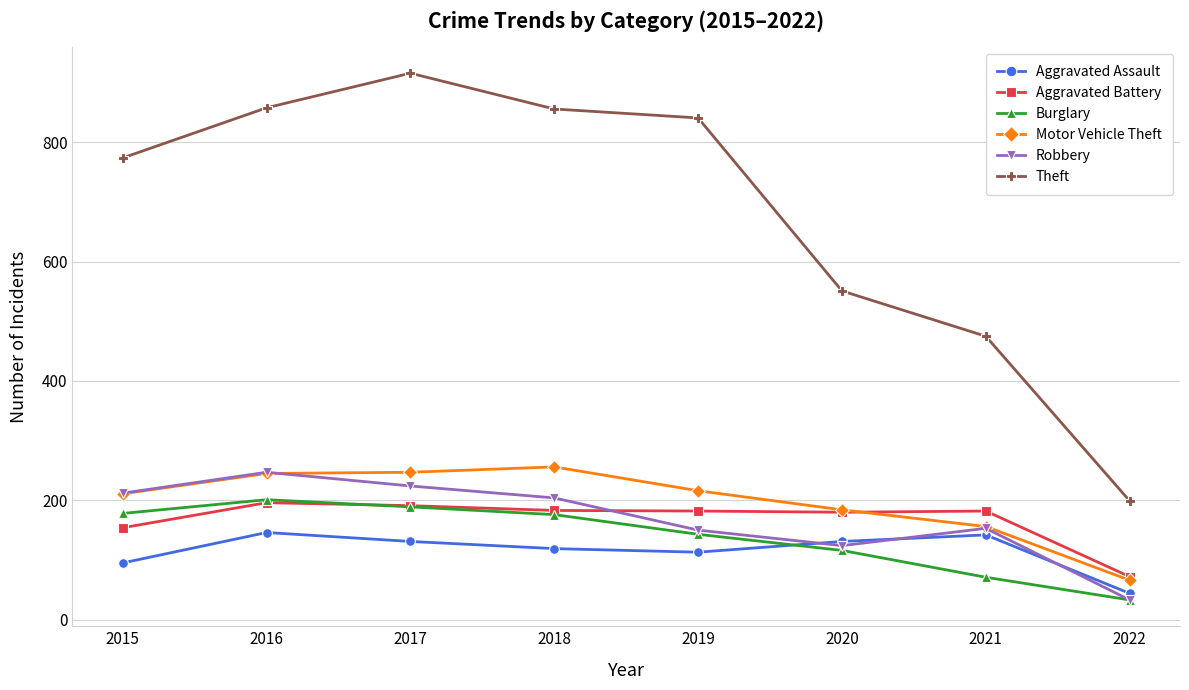

Which series has the largest total across all categories?

Theft